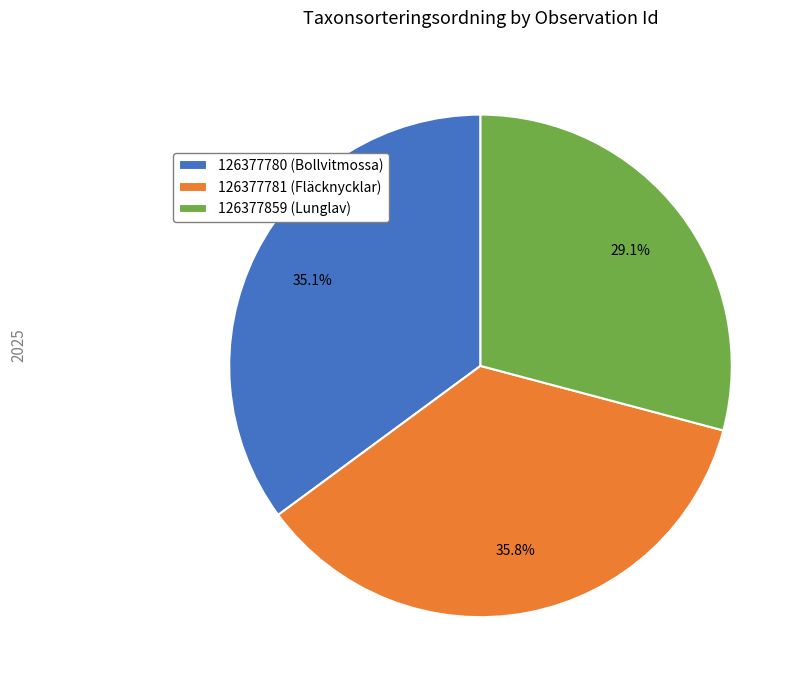

How much of the chart is everything except 126377859 (Lunglav)?

70.9%